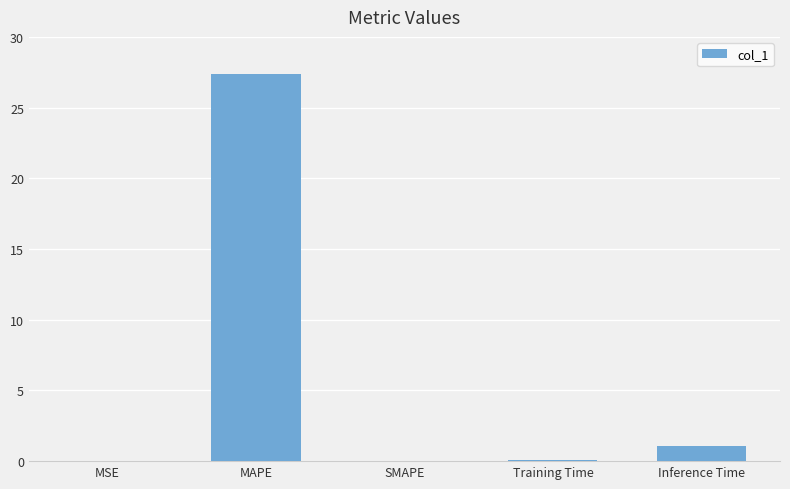

What is the sum of all values?

28.6